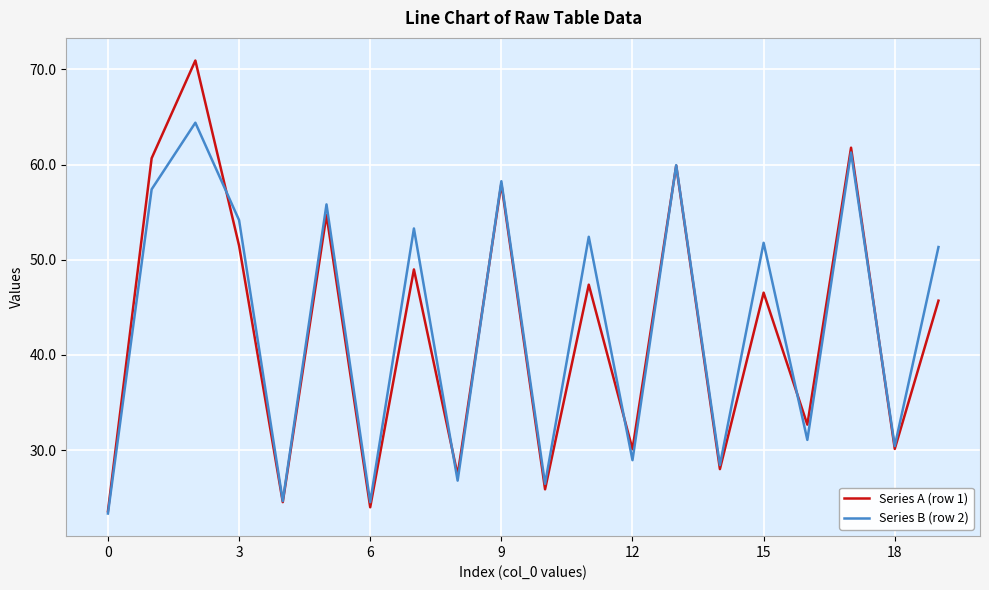

What is the difference between the maximum and minimum values in the Series B (row 2) series?

41.1